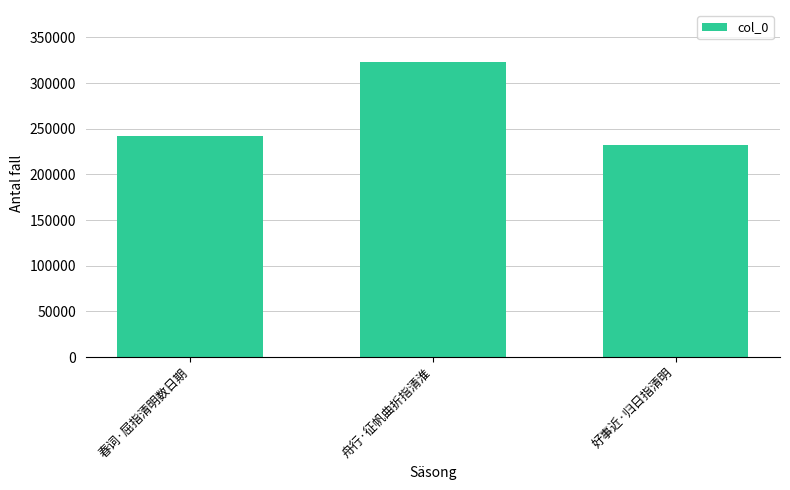

Where is the data nearest to the value 277290?

春词·屈指清明数日期